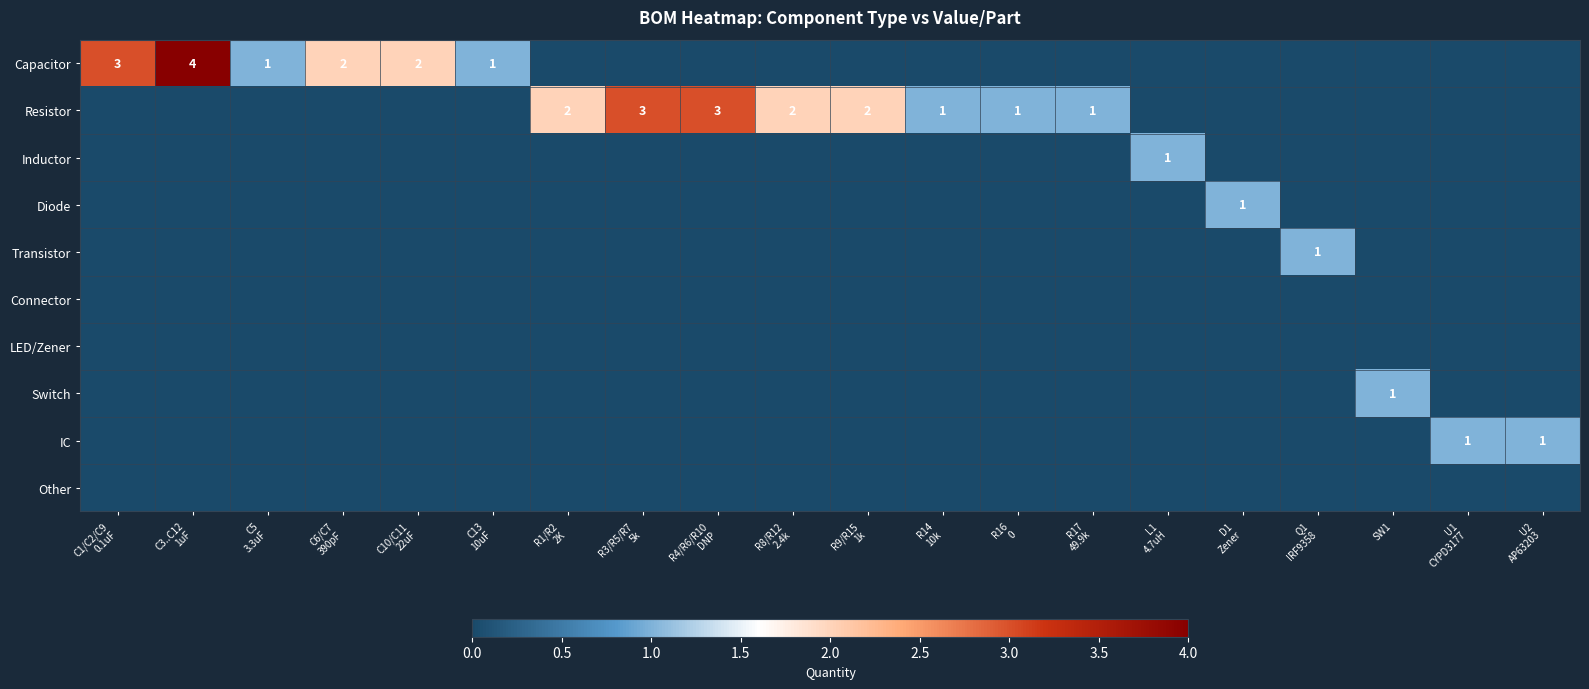

What is the difference between the highest and lowest values at C1/C2/C9
0.1uF?

3